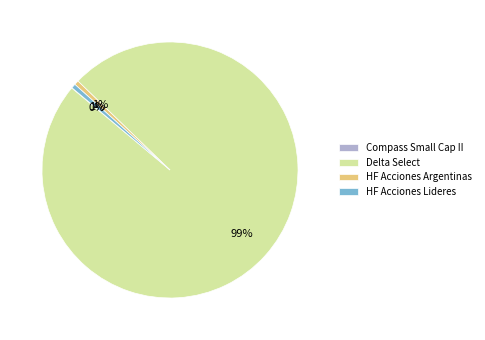

Does Delta Select represent more than half of the total?

Yes